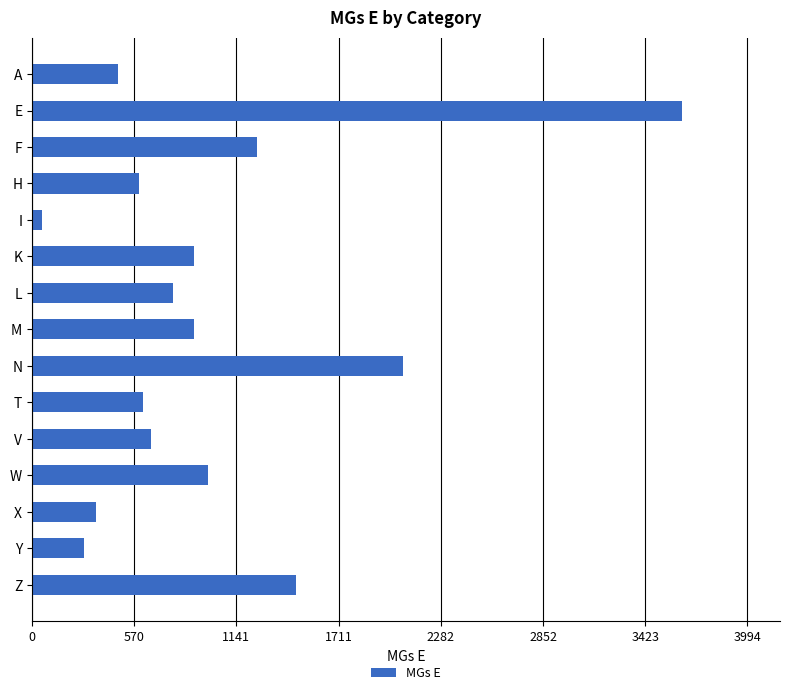

What is the minimum value shown in the chart?

57